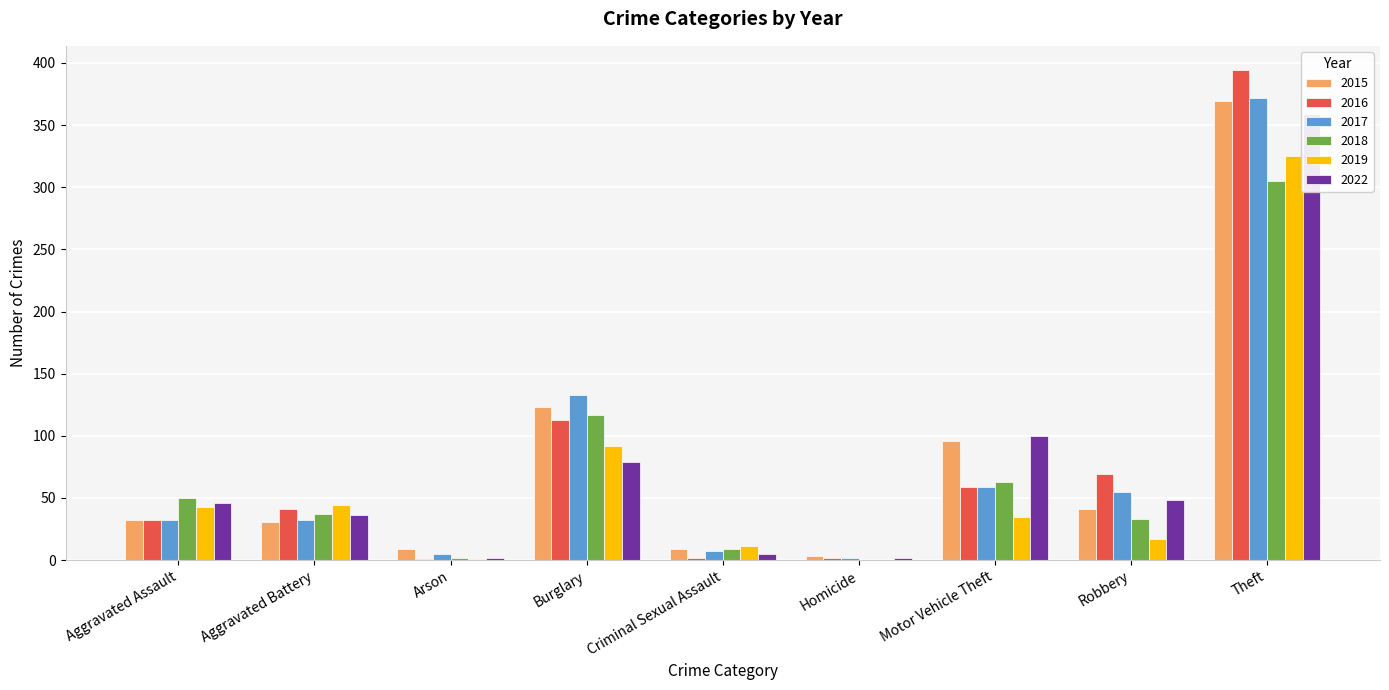

How many groups of bars are there?

9